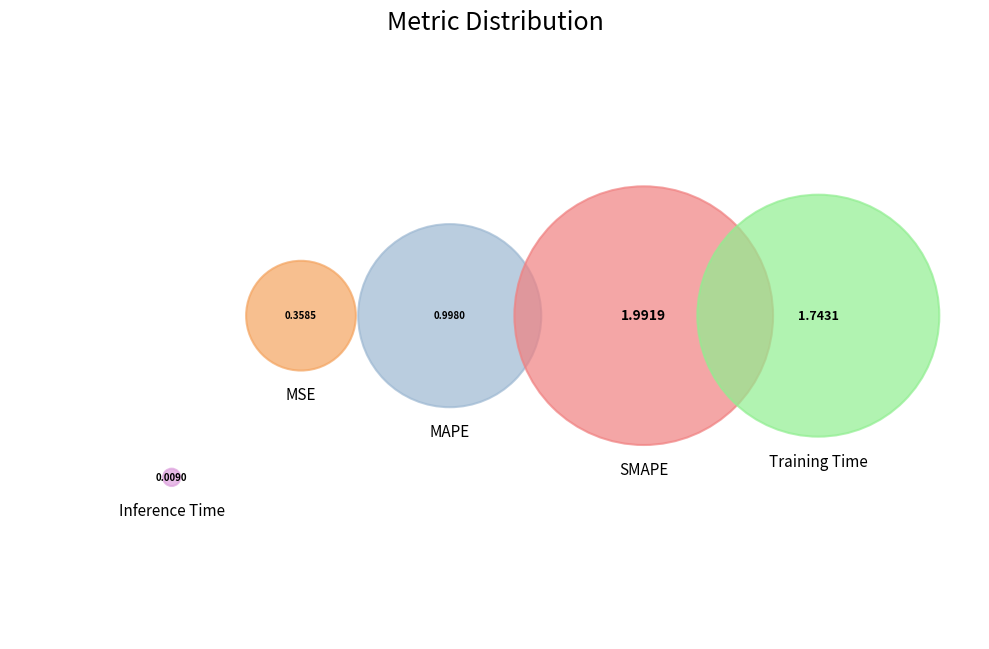

Between Inference Time and MAPE, which is larger?

MAPE